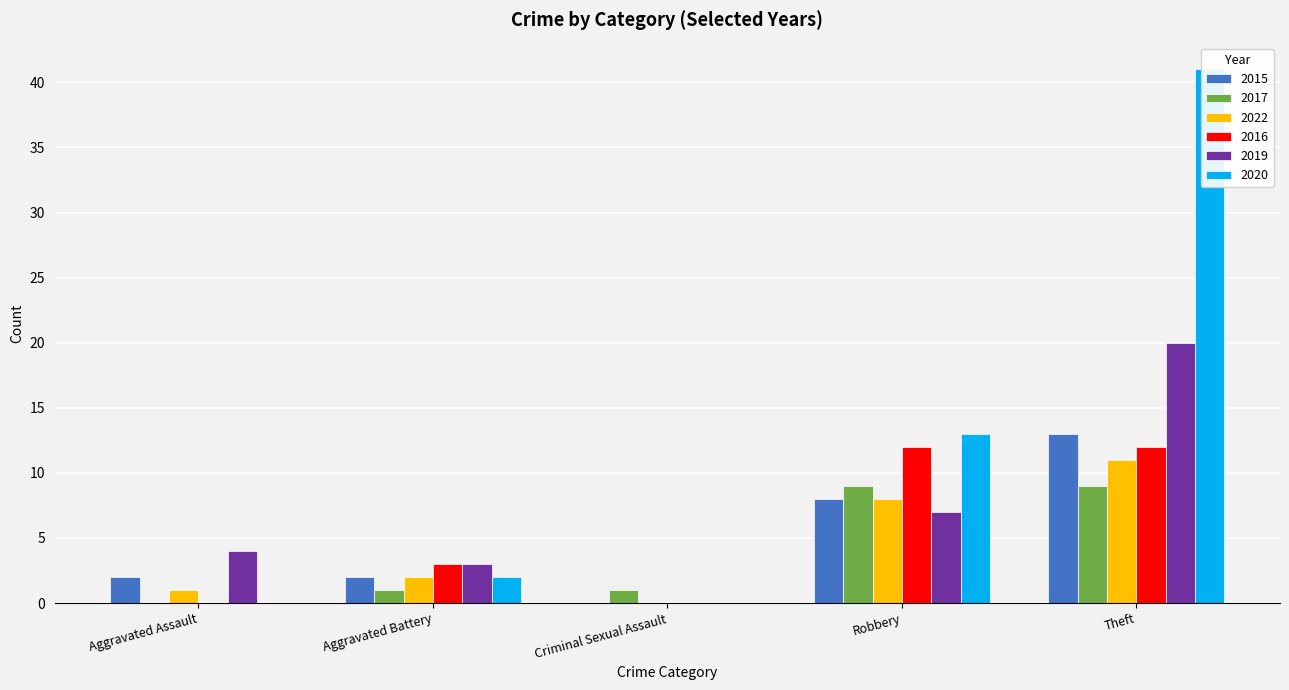

What is the difference between the maximum and minimum values in the 2017 series?

9